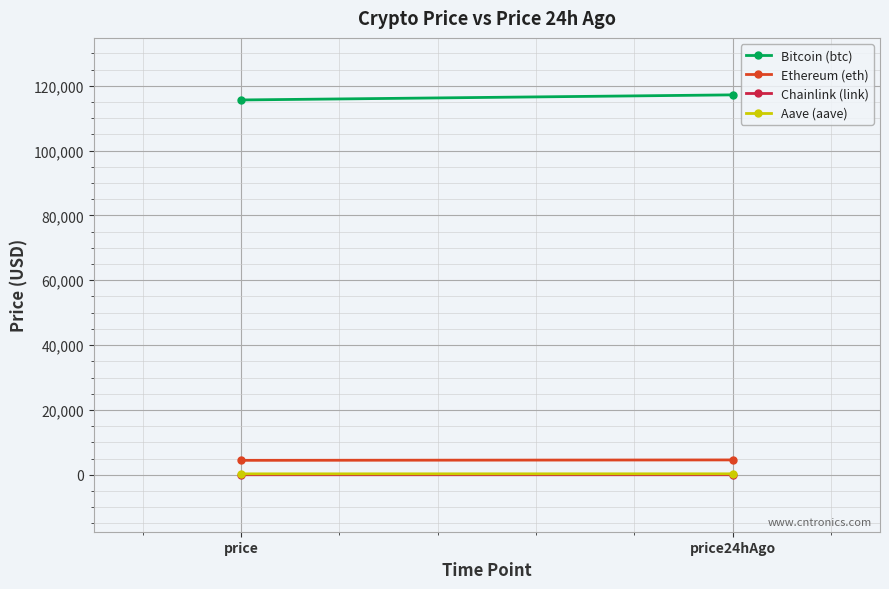

List the labels in order of Bitcoin (btc) value, largest first.

price24hAgo, price